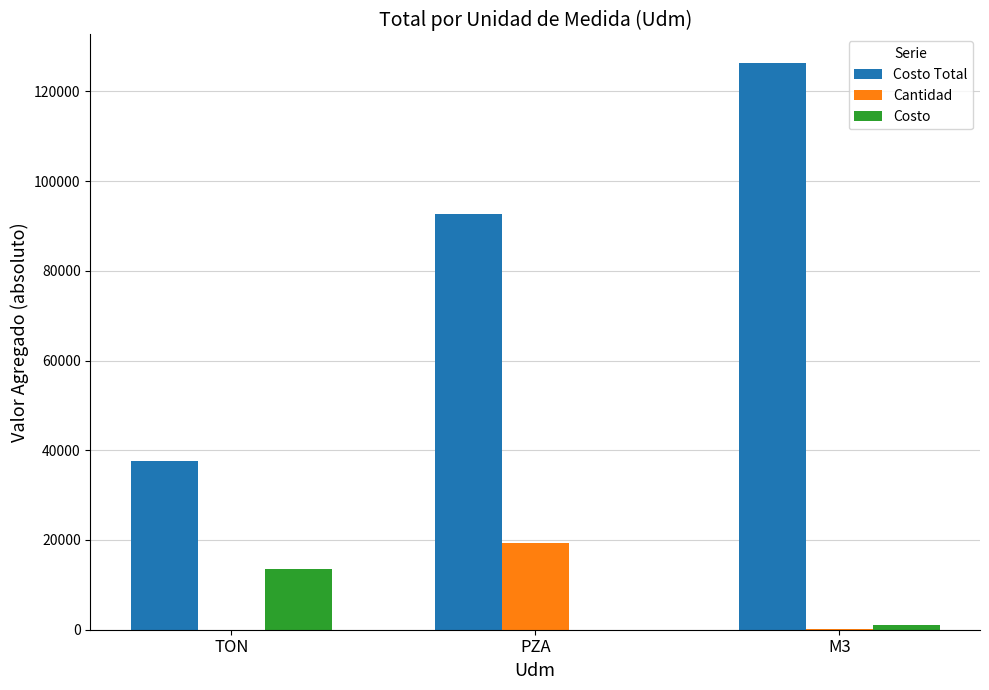

The value of Costo Total at PZA is 144796.6. True or false?

False